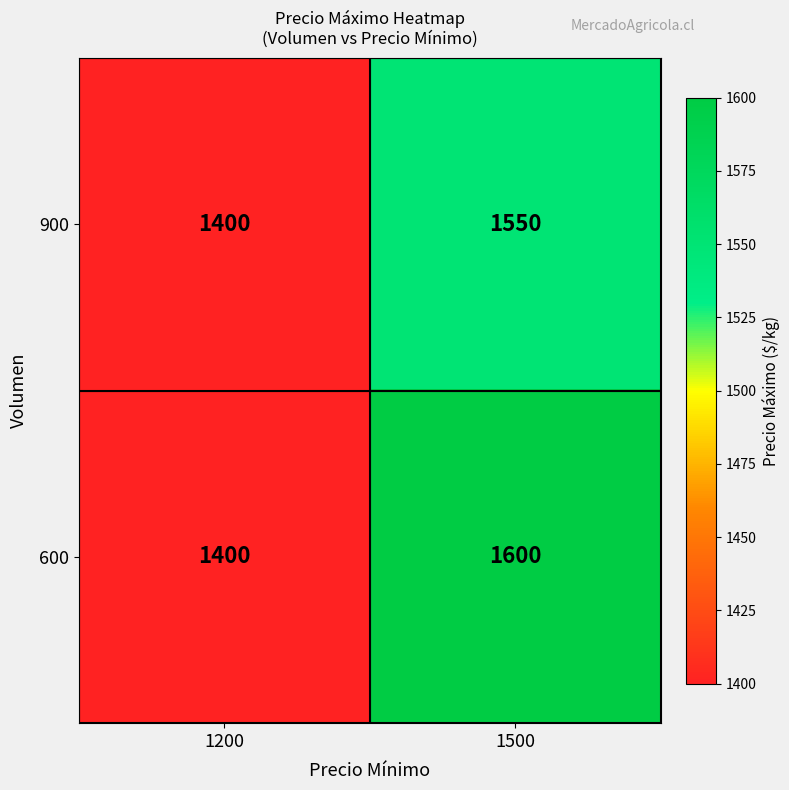

Reading left to right, extract all data points from this chart.

900: 1200=1400	1500=1550
600: 1200=1400	1500=1600